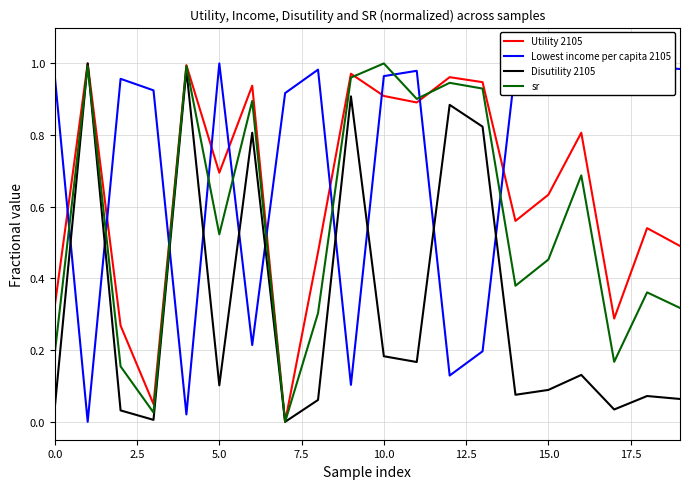

Count the number of categories in the chart.

20